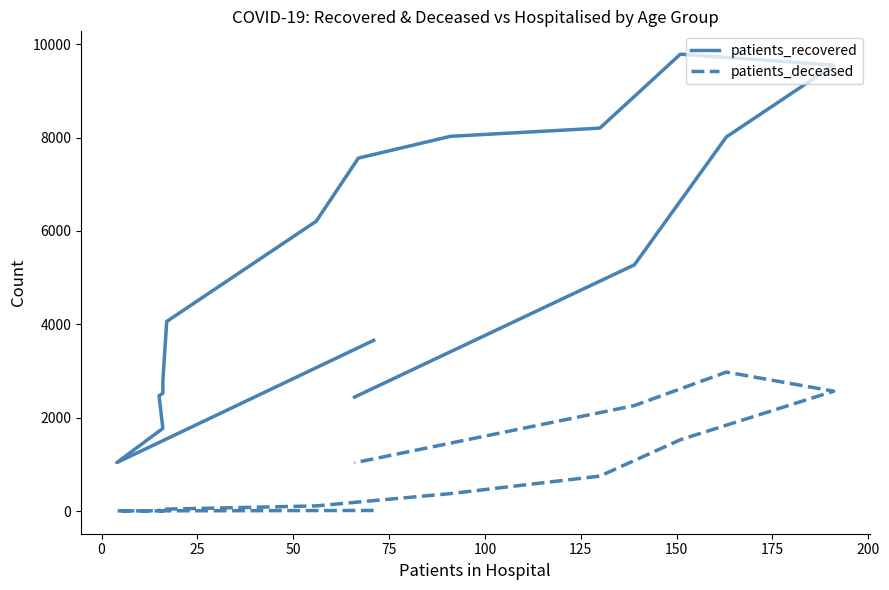

What is the value of the patients_deceased point at the 1st from the left?

12